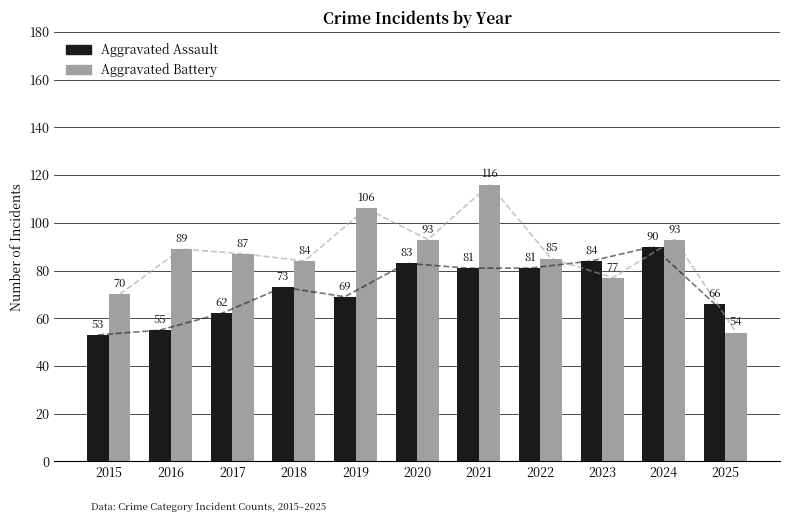

At which category does the chart reach its peak across all series?

2021